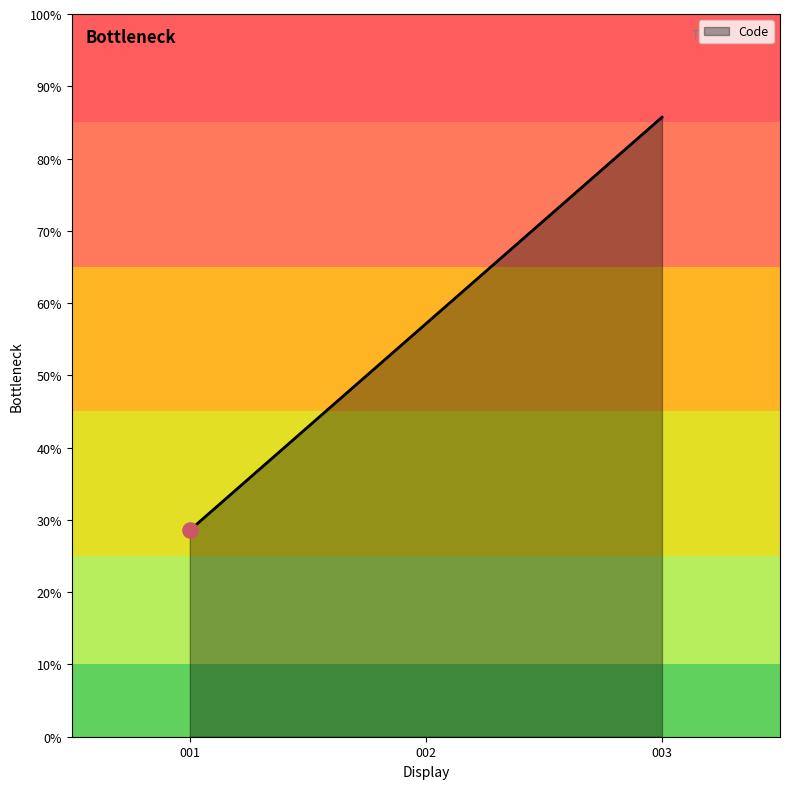

Does the chart have visible grid lines?

No